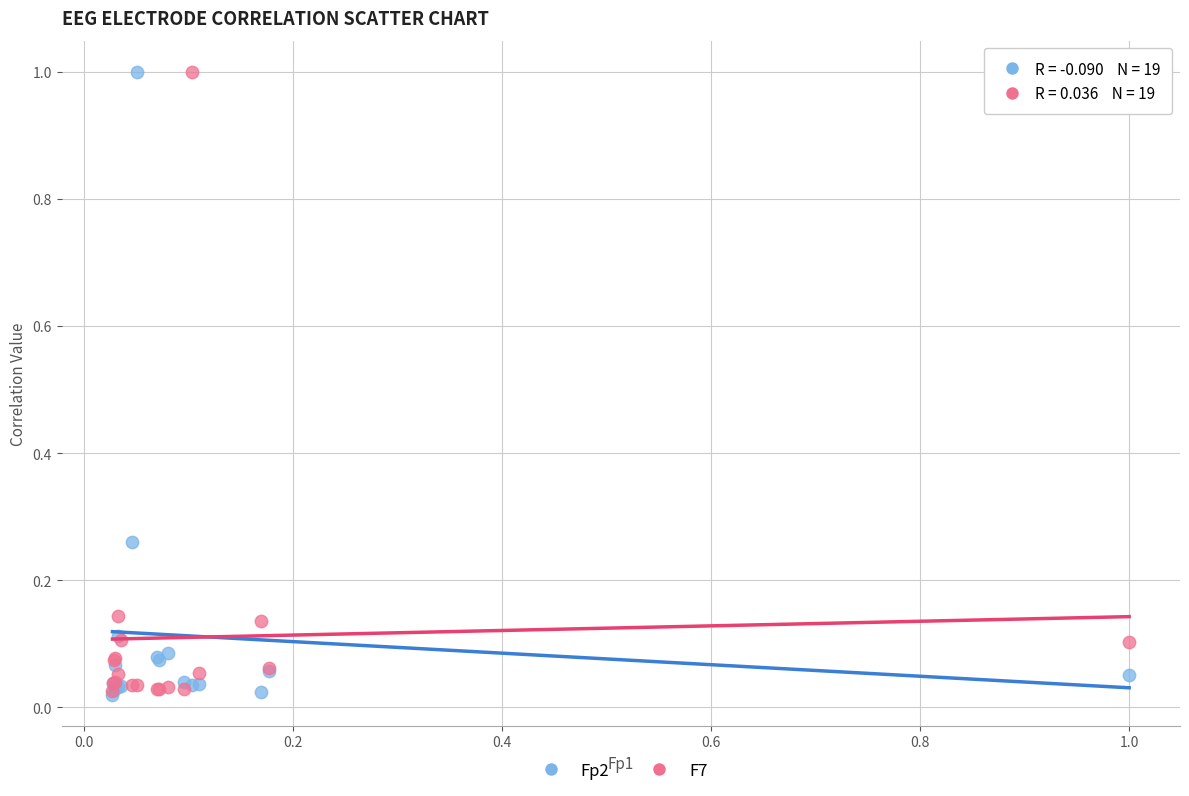

What are all the series names shown in the legend?

Fp2, F7